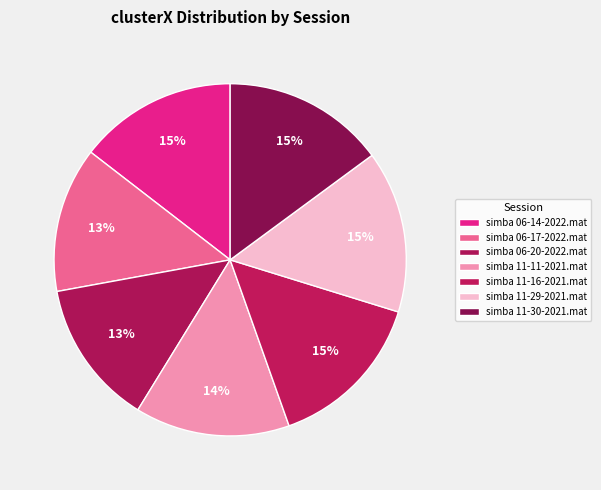

Count the number of slices in the pie.

7